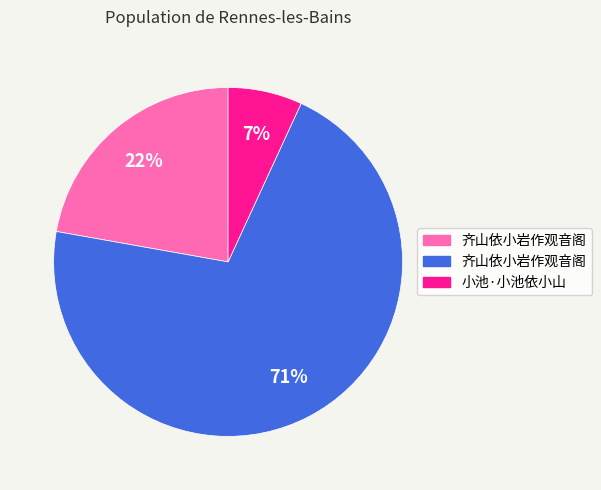

To the nearest percent, what is the average slice percentage?

33%